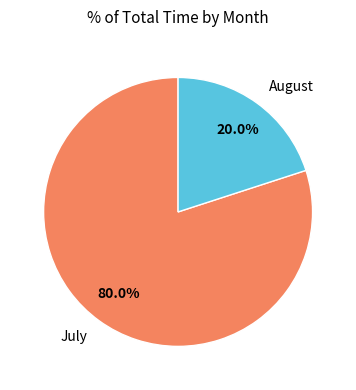

Which slice represents more than half of the pie?

July